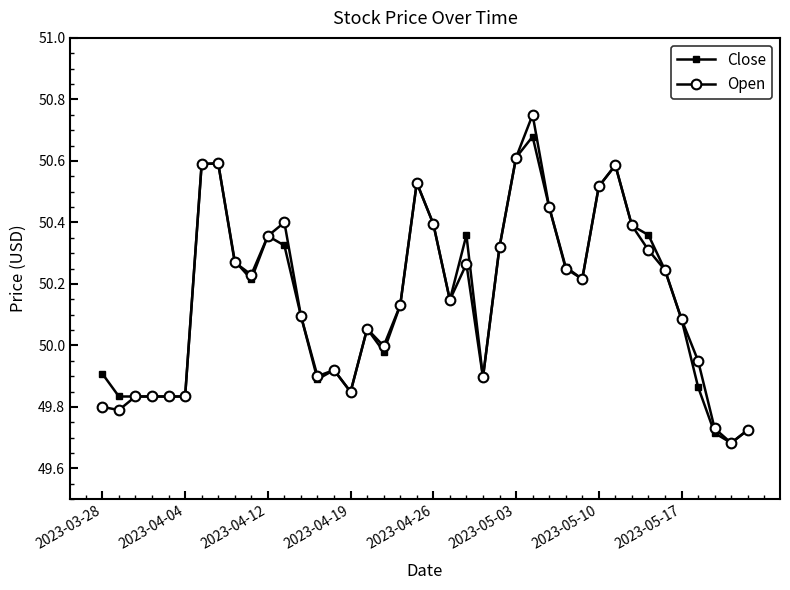

Which series has the largest range (max minus min)?

Open